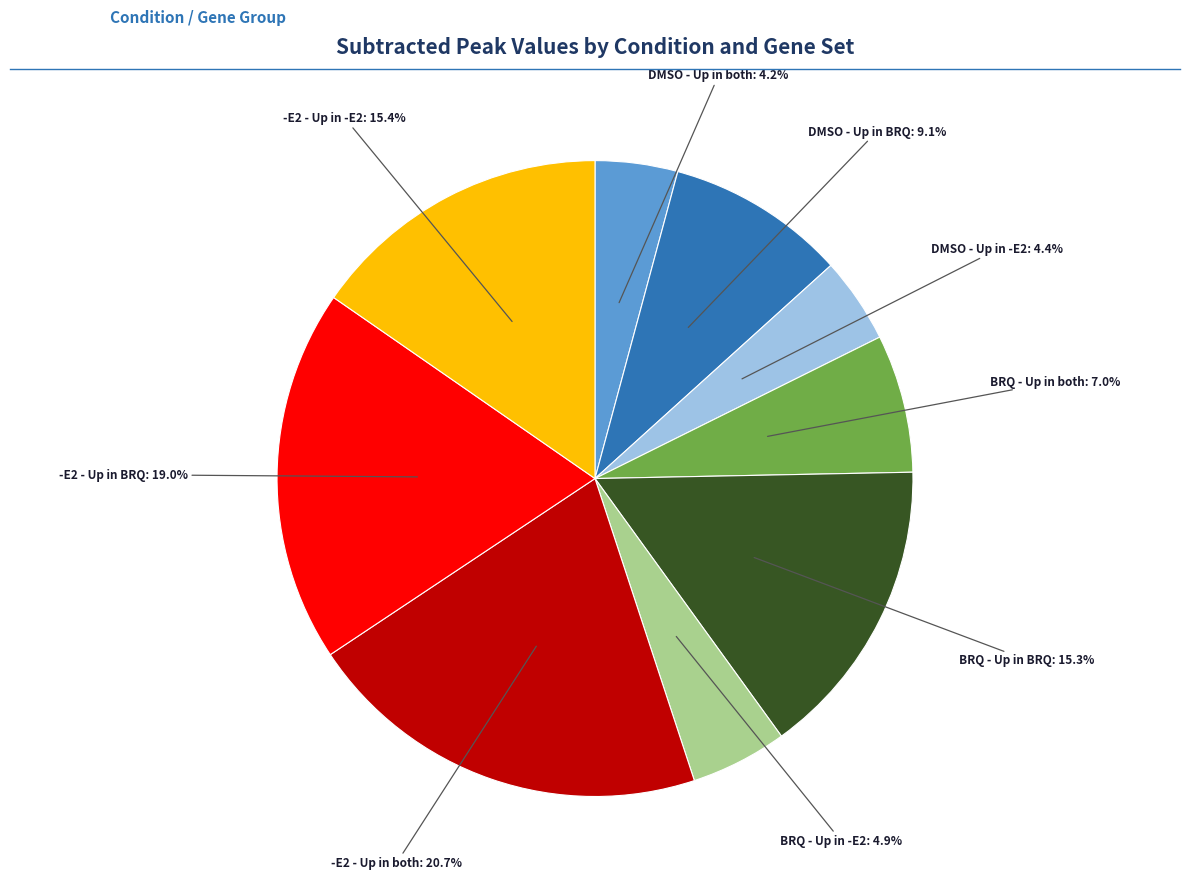

True or false: -E2 - Up in BRQ accounts for 19% of the total.

True